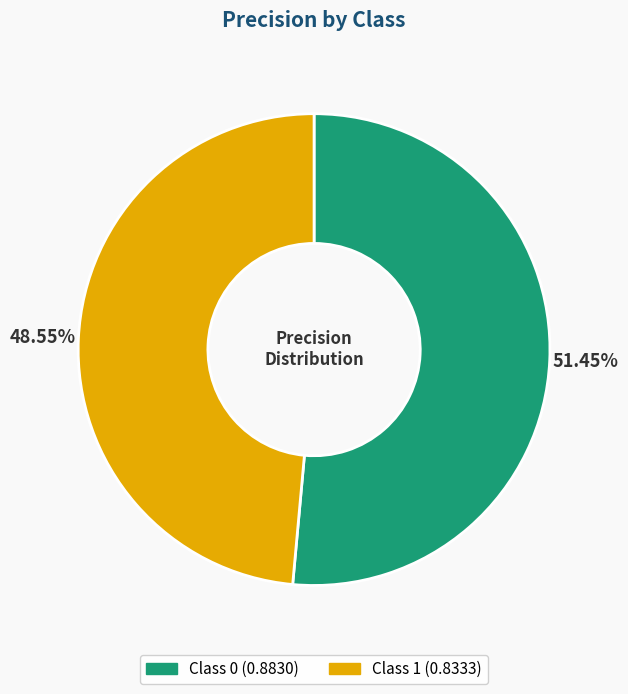

Does any single category account for the majority?

Yes